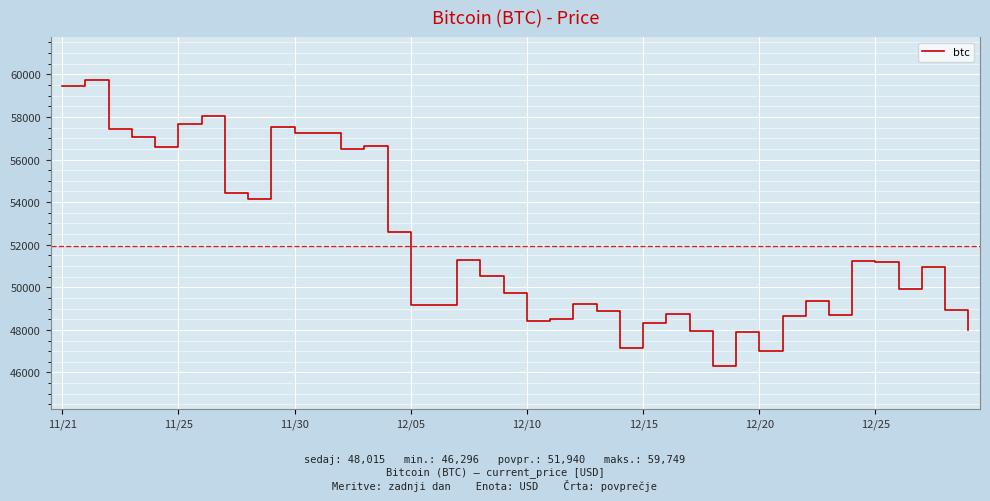

What is the maximum value shown in the chart?

59749